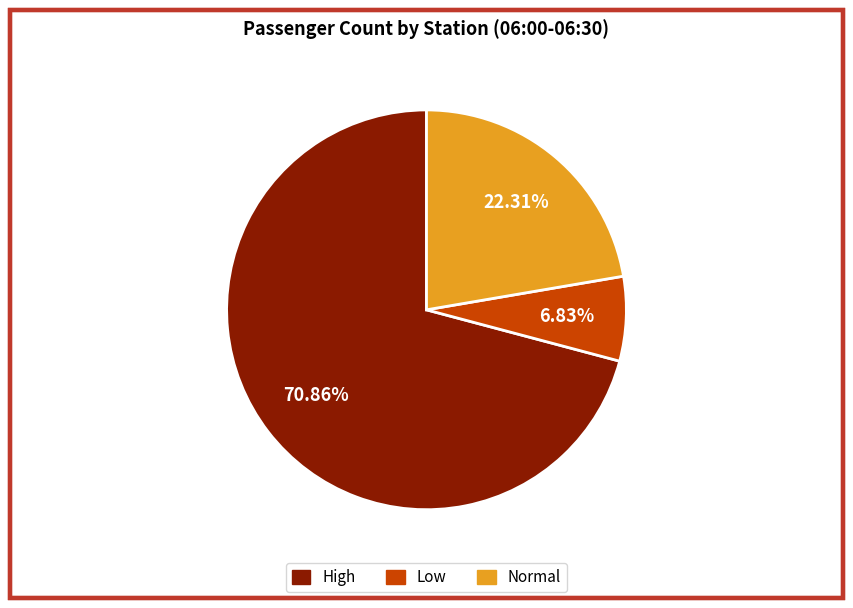

Which slice is the smallest?

Low